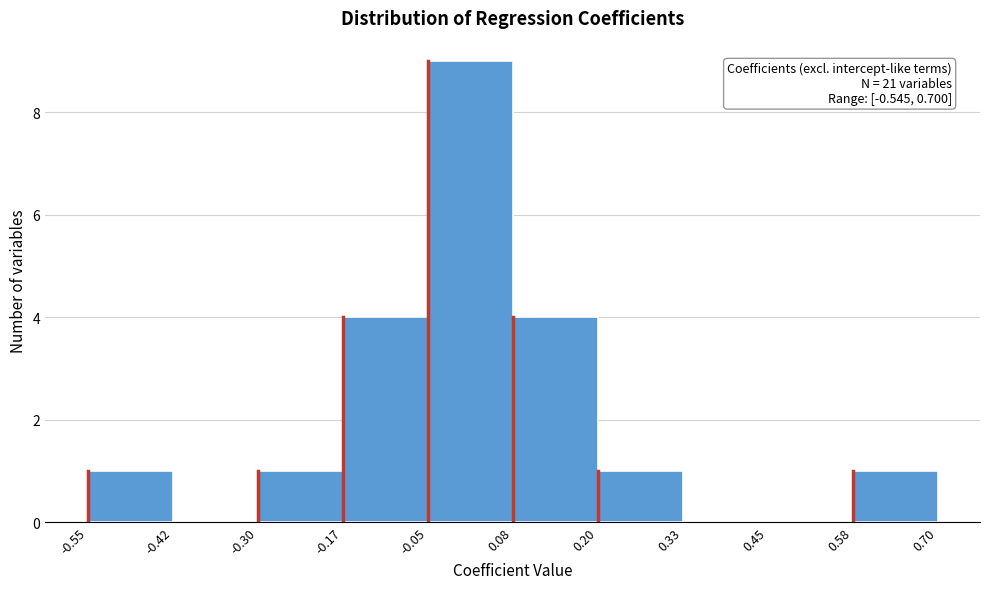

Which range on the x-axis has the tallest bar?

-0.05 to 0.08